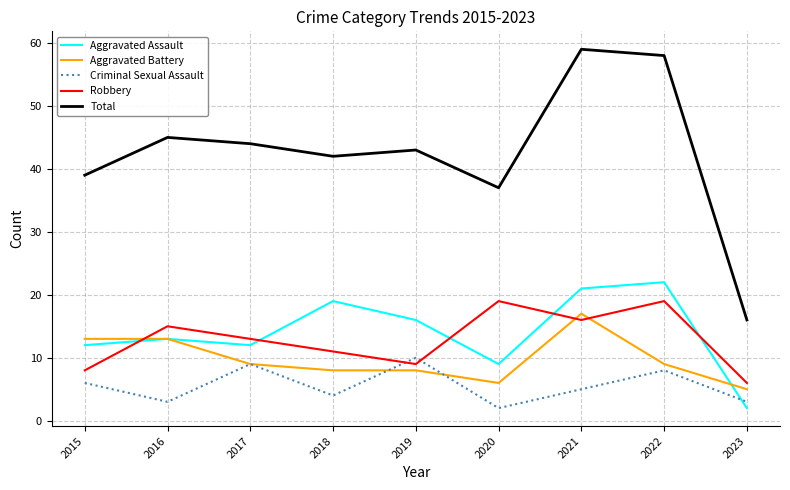

True or false: Aggravated Battery and Robbery cross at least once.

True